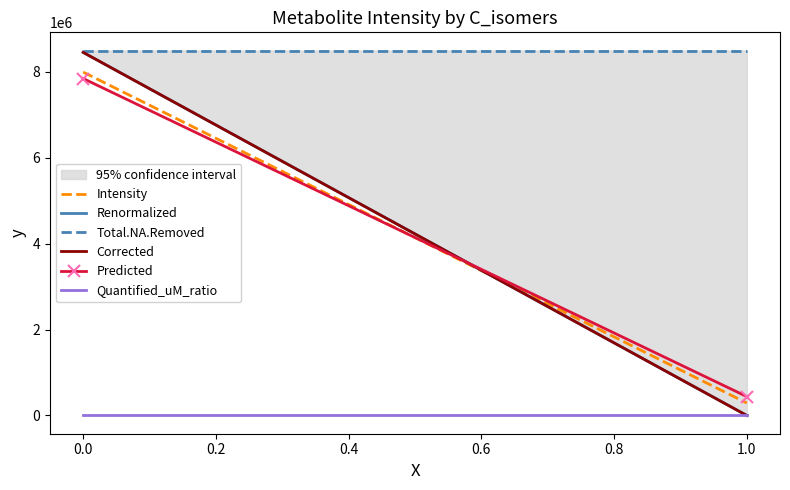

Does the chart have visible grid lines?

No